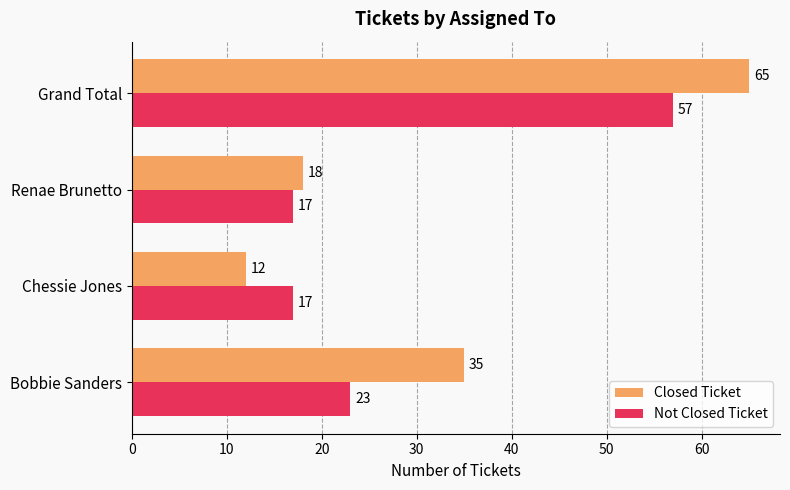

What is the total value across all series at Renae Brunetto?

35